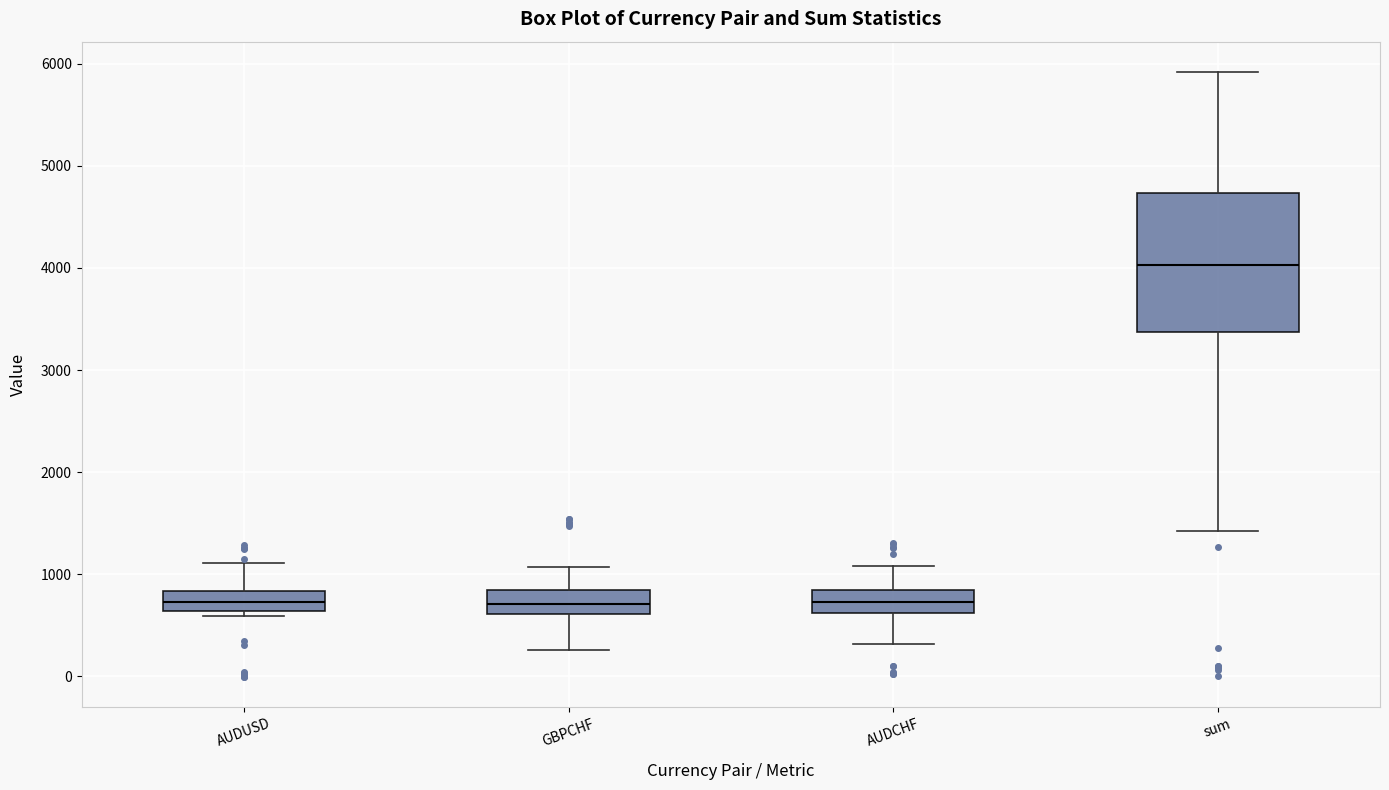

Reading left to right, transcribe this box plot: for each box, give where its median line is, the range the box spans, and where its two whiskers end, as read against the y-axis. The values are not printed on the chart, so give them approximately, as read against the axis.

AUDUSD: median 700, box 600 to 800, whiskers 600 (just below the box's lower edge) to 1100
GBPCHF: median 700, box 600 to 800, whiskers 300 to 1100
AUDCHF: median 700, box 600 to 800, whiskers 300 to 1100
sum: median 4000, box 3400 to 4700, whiskers 1400 to 5900